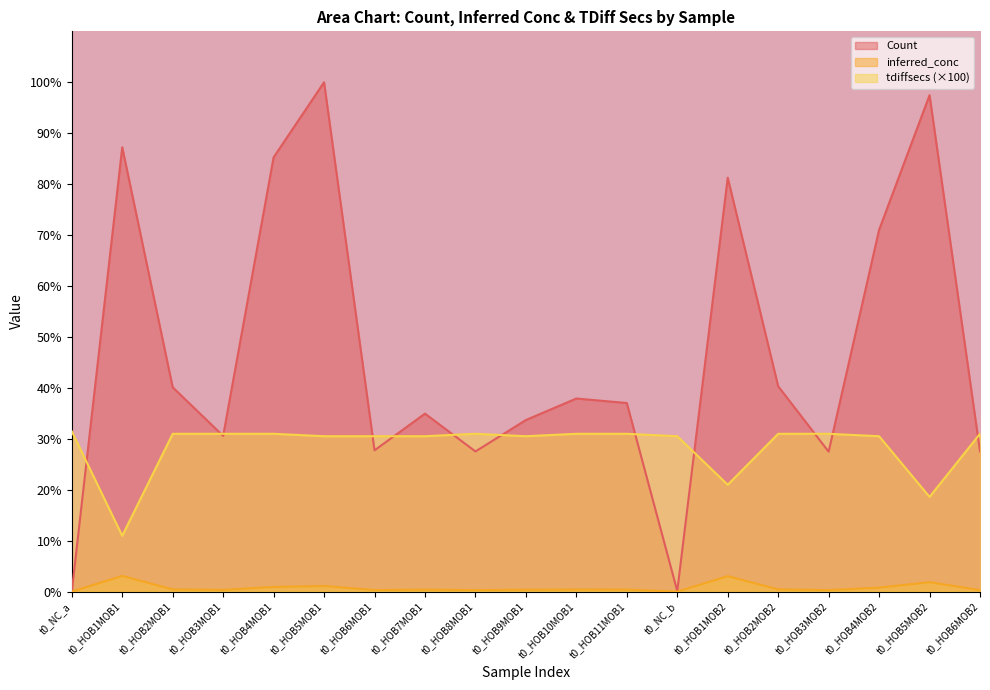

What is the difference between the tdiffsecs values at t0_HOB7MOB1 and t0_HOB6MOB2?

0.5